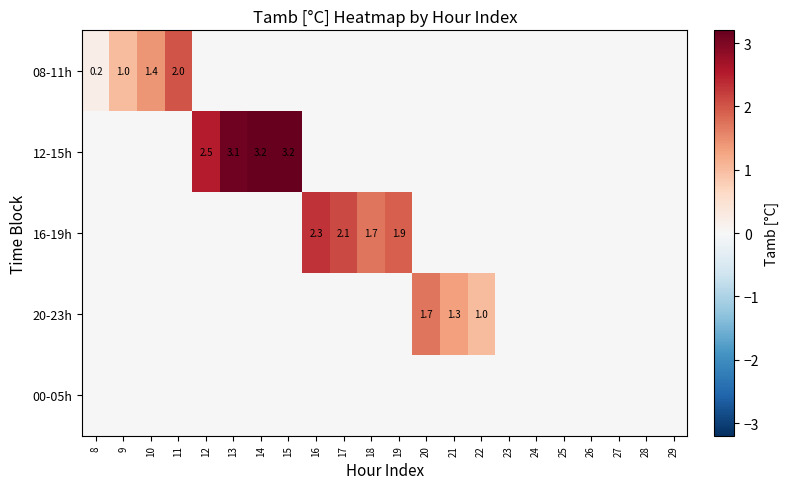

Which series has the largest total across all categories?

12-15h